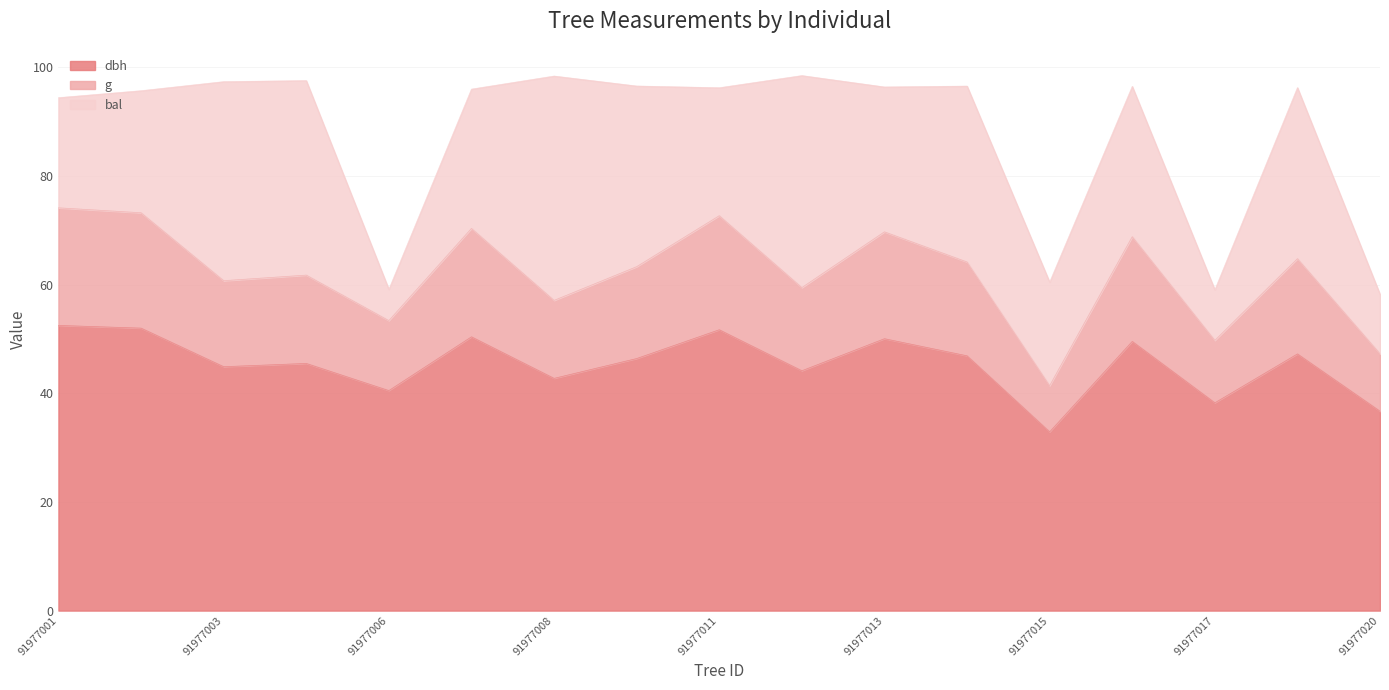

The value of dbh at 91977017 is 50.8. True or false?

False